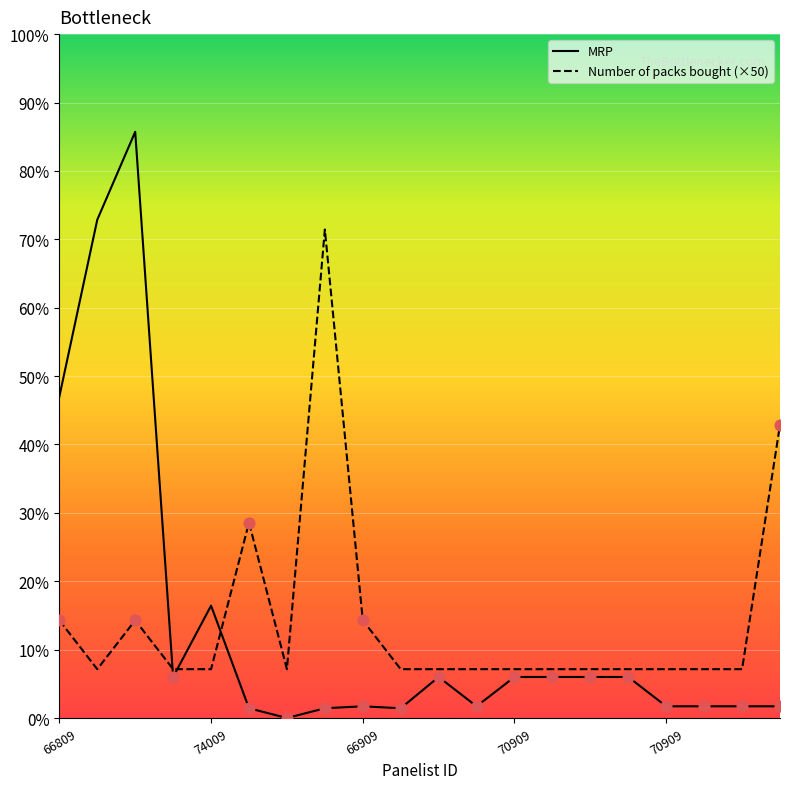

At how many categories does at least one series exceed 101?

7